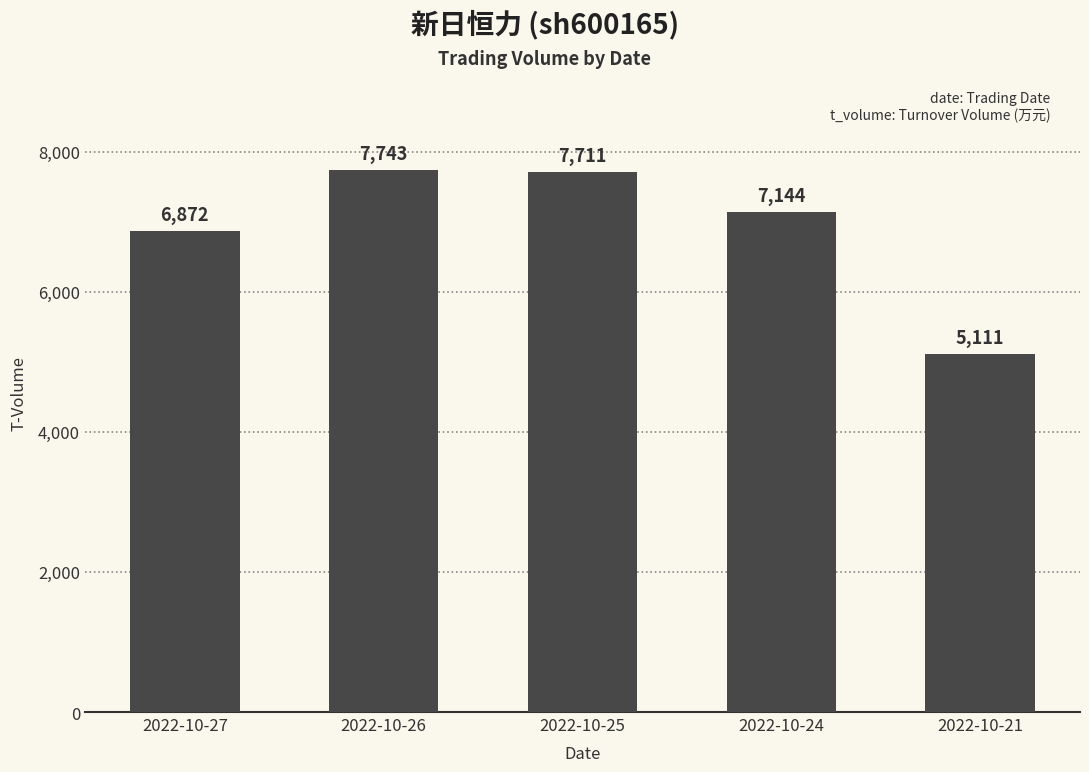

Which label corresponds to the smallest value in the chart?

2022-10-21